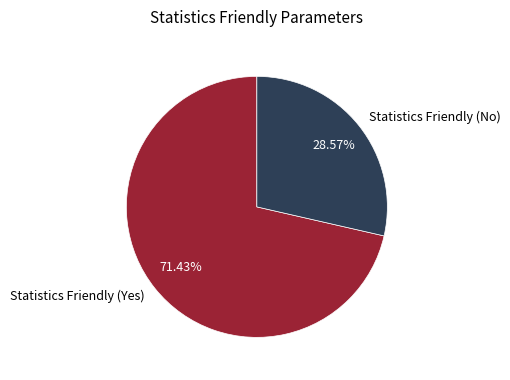

What is the total percentage of Statistics Friendly (Yes) and Statistics Friendly (No)?

100.0%